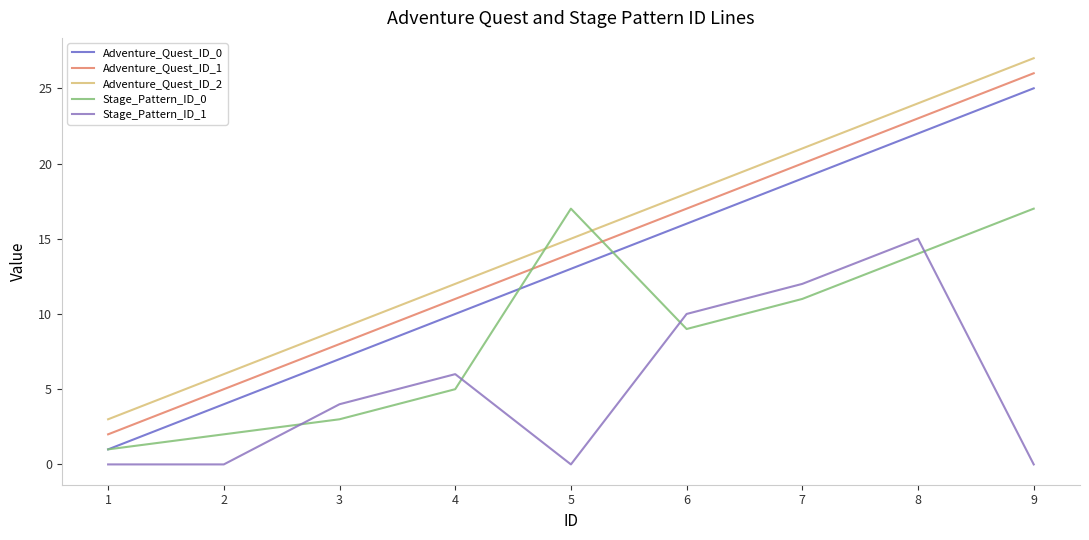

Does the chart have visible grid lines?

No